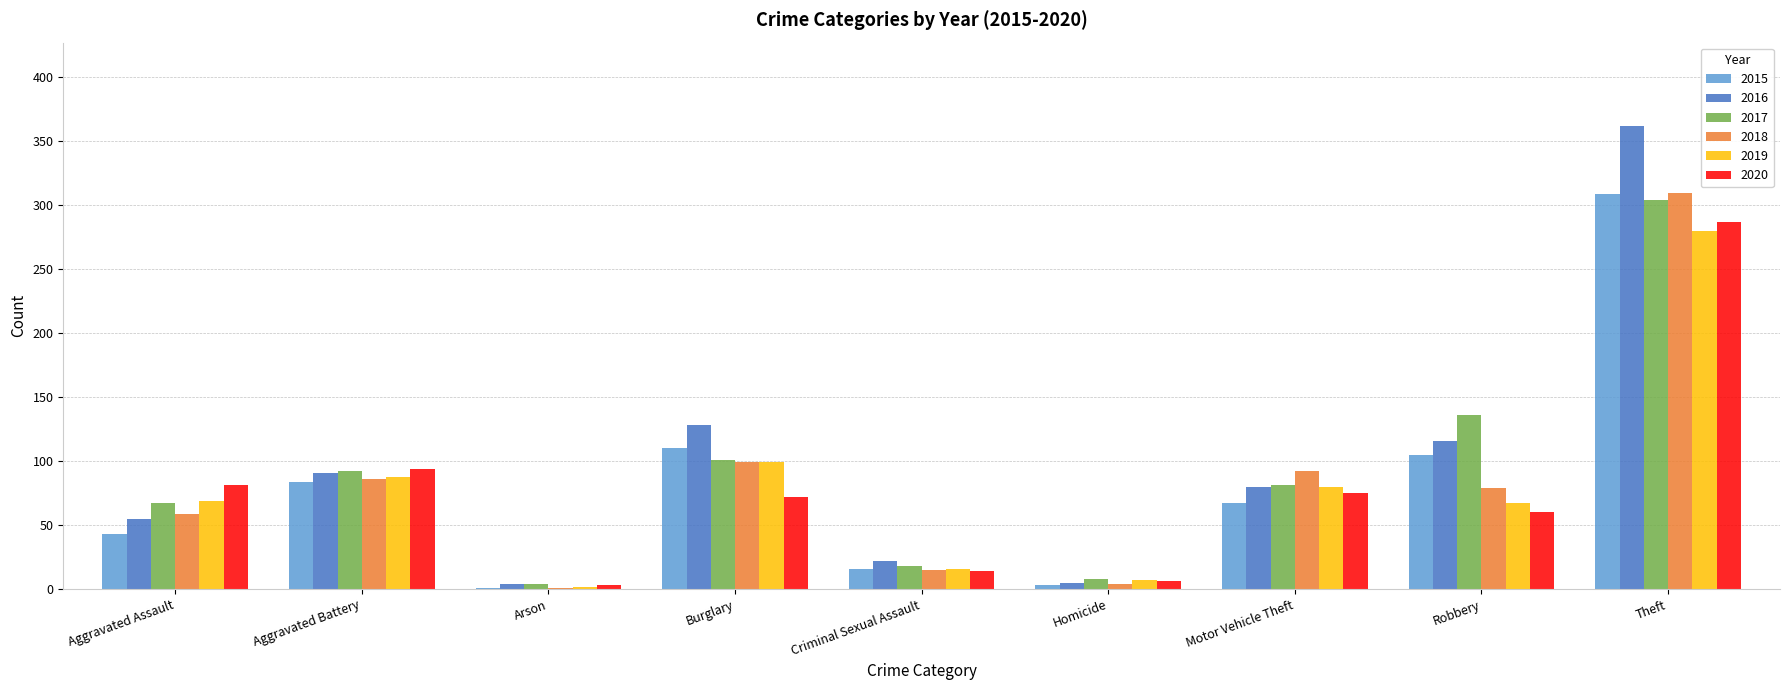

What is the total value across all series at Criminal Sexual Assault?

101